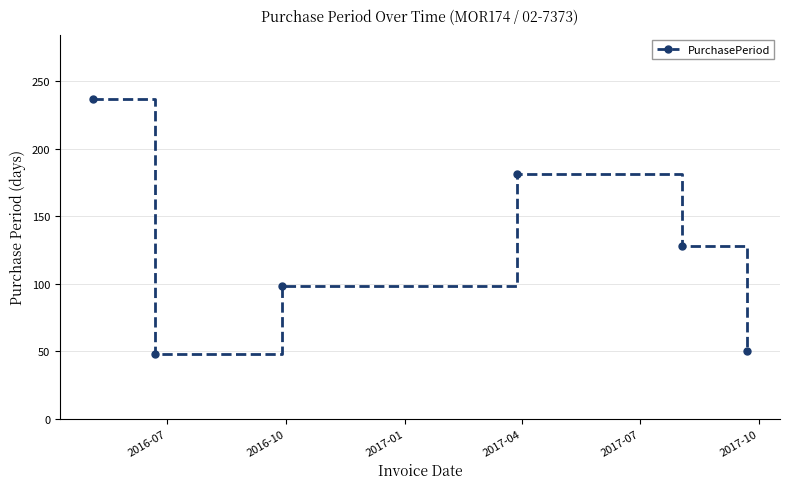

How many values are below 128?

3